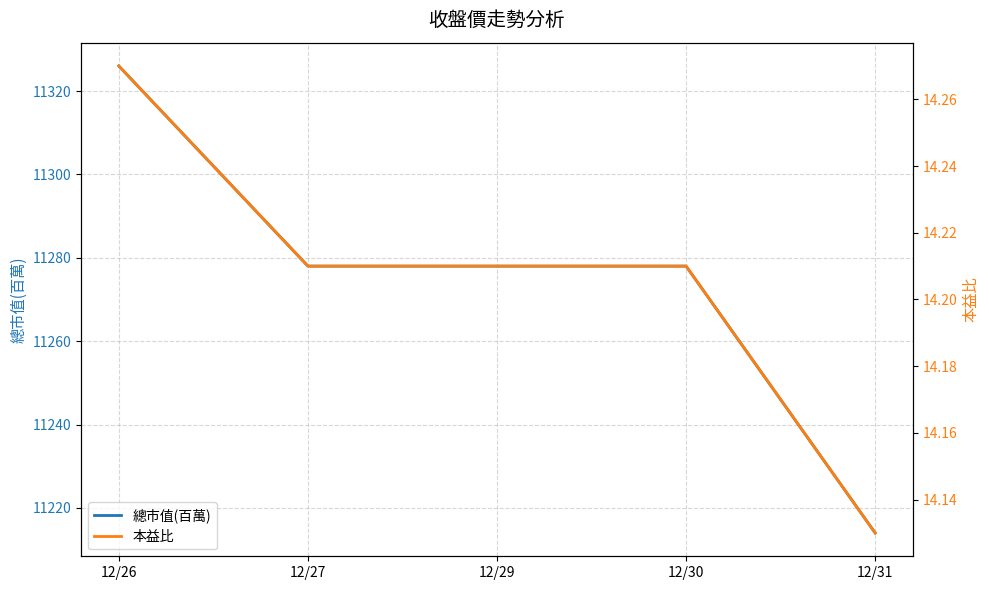

True or false: 本益比 and 總市值(百萬) intersect in this chart.

False